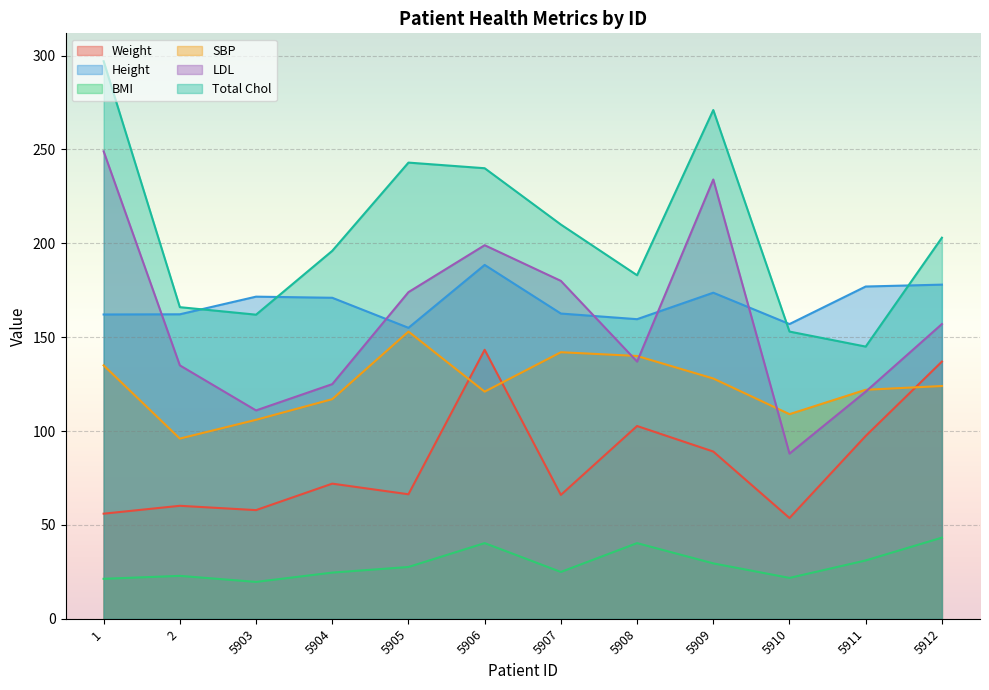

Where does the Total Chol series first go above 203?

1